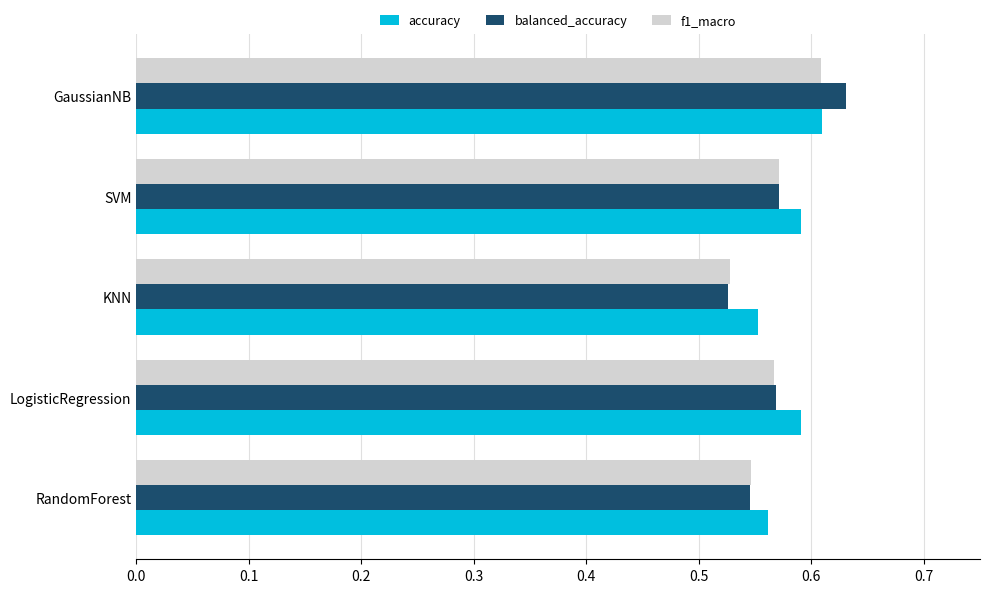

At which label does balanced_accuracy reach its peak?

GaussianNB